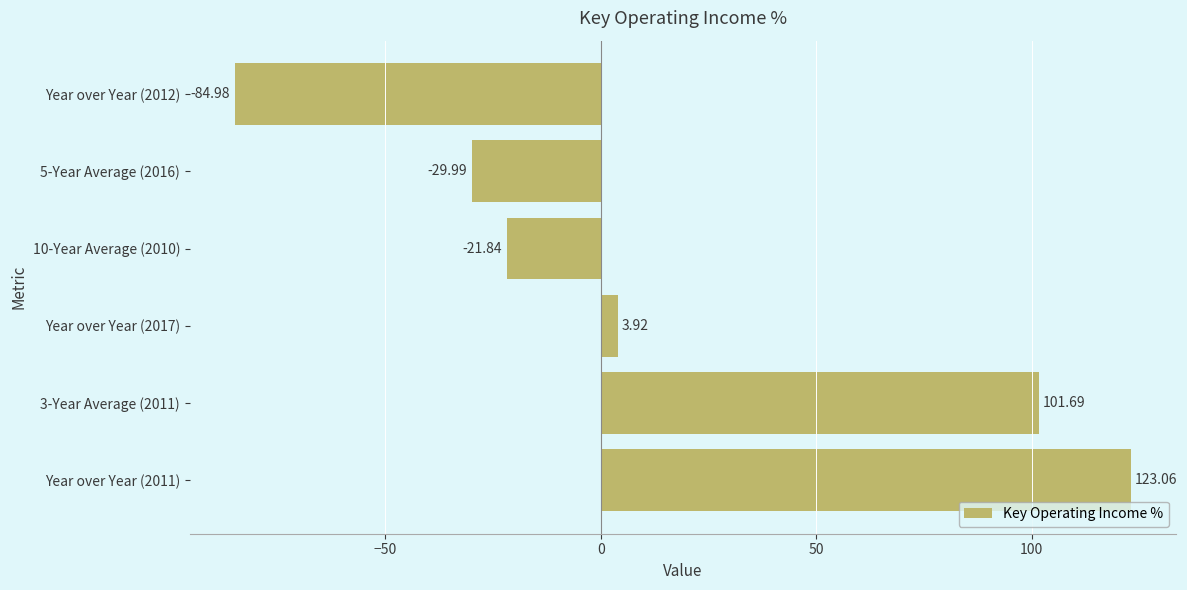

What is the difference between the maximum and minimum values?

208.0